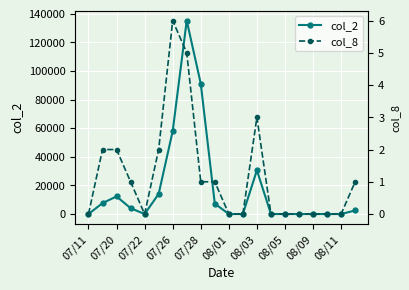

True or false: col_2 and col_8 intersect in this chart.

False